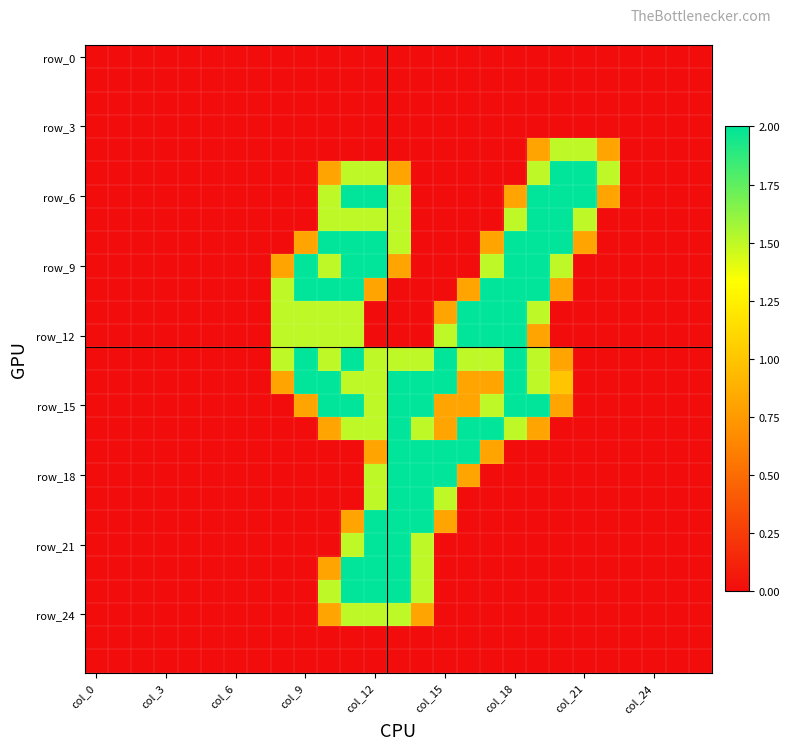

Which category has the highest value across all series?

20